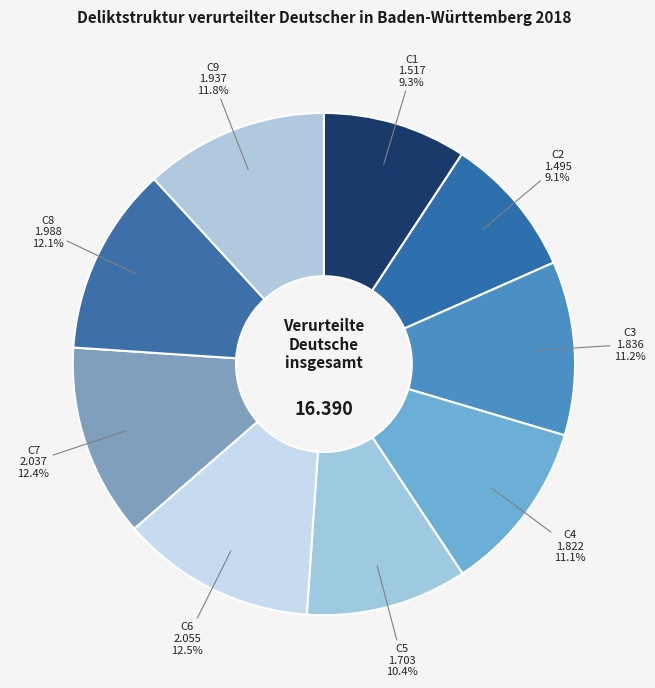

Which slice is the smallest?

C2